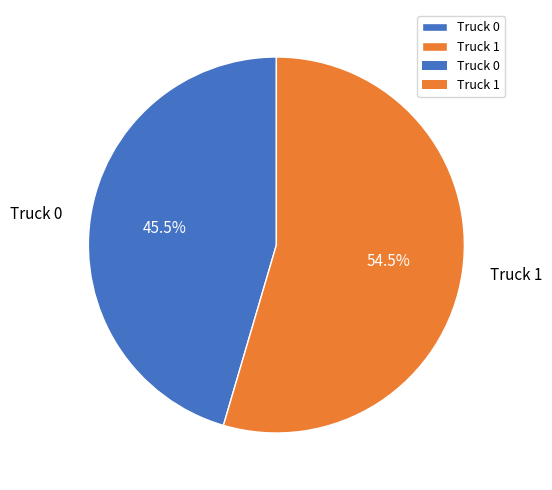

How many slices are in this pie chart?

2